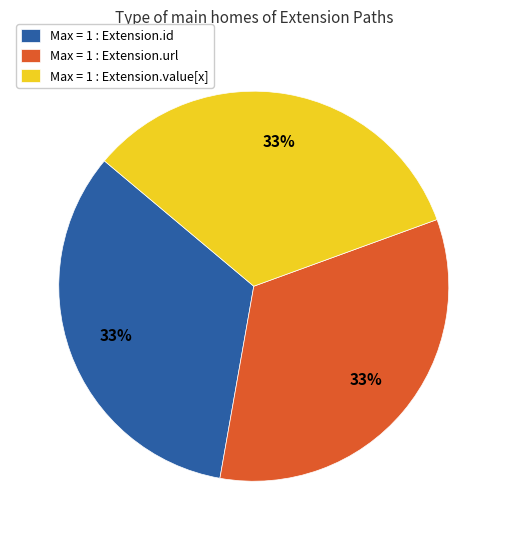

Is there any slice that represents more than half of the pie?

No